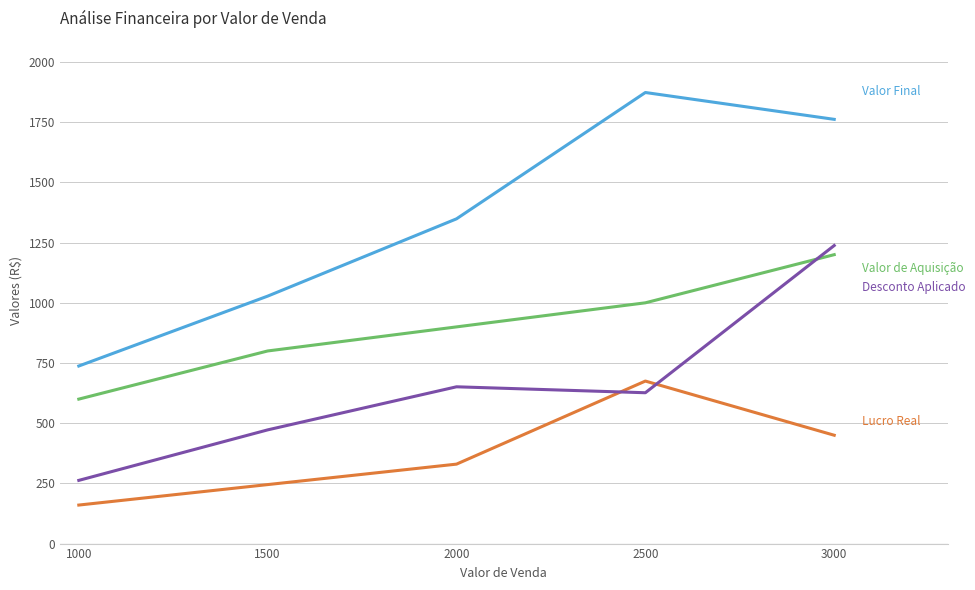

What is the total value across all series at 1000?

1760.0